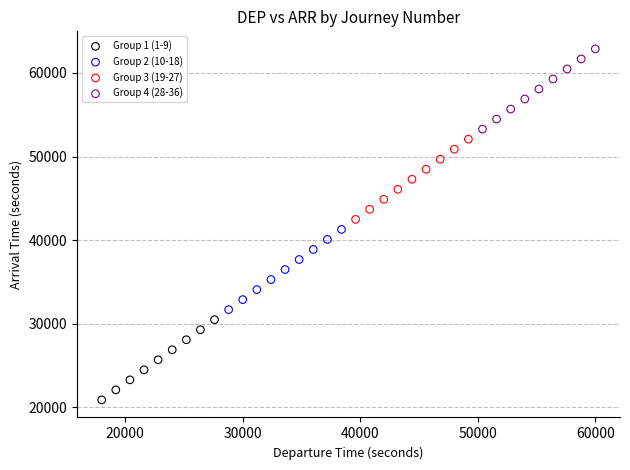

Which series contains the lowest Y value?

Group 1 (1-9)